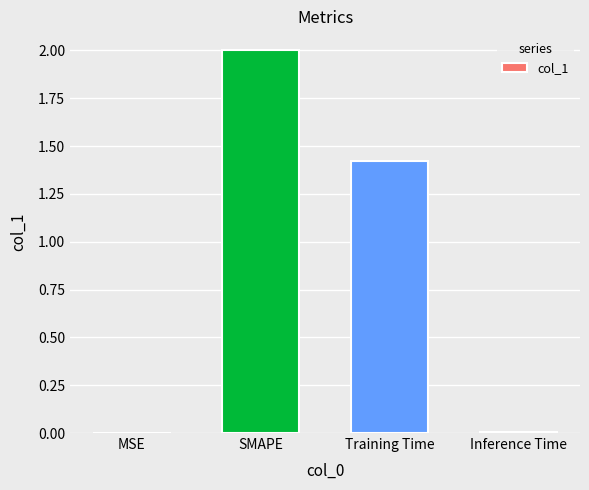

Where does the data first go above 1?

SMAPE